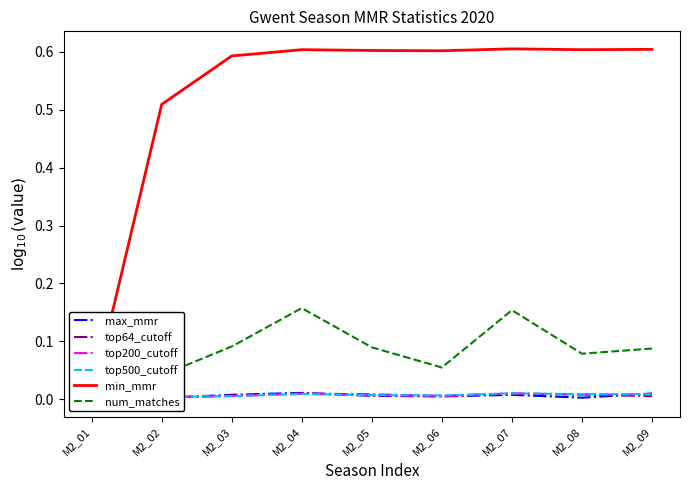

Reading left to right, transcribe all the data shown in this chart.

max_mmr: 0.0	0.0	0.0	0.0	0.0	0.0	0.0	0.0	0.0
top64_cutoff: 0.0	0.0	0.0	0.0	0.0	0.0	0.0	0.0	0.0
top200_cutoff: 0.0	0.0	0.0	0.0	0.0	0.0	0.0	0.0	0.0
top500_cutoff: 0.0	0.0	0.0	0.0	0.0	0.0	0.0	0.0	0.0
min_mmr: 0.0	0.5	0.6	0.6	0.6	0.6	0.6	0.6	0.6
num_matches: 0.0	0.0	0.1	0.2	0.1	0.1	0.2	0.1	0.1